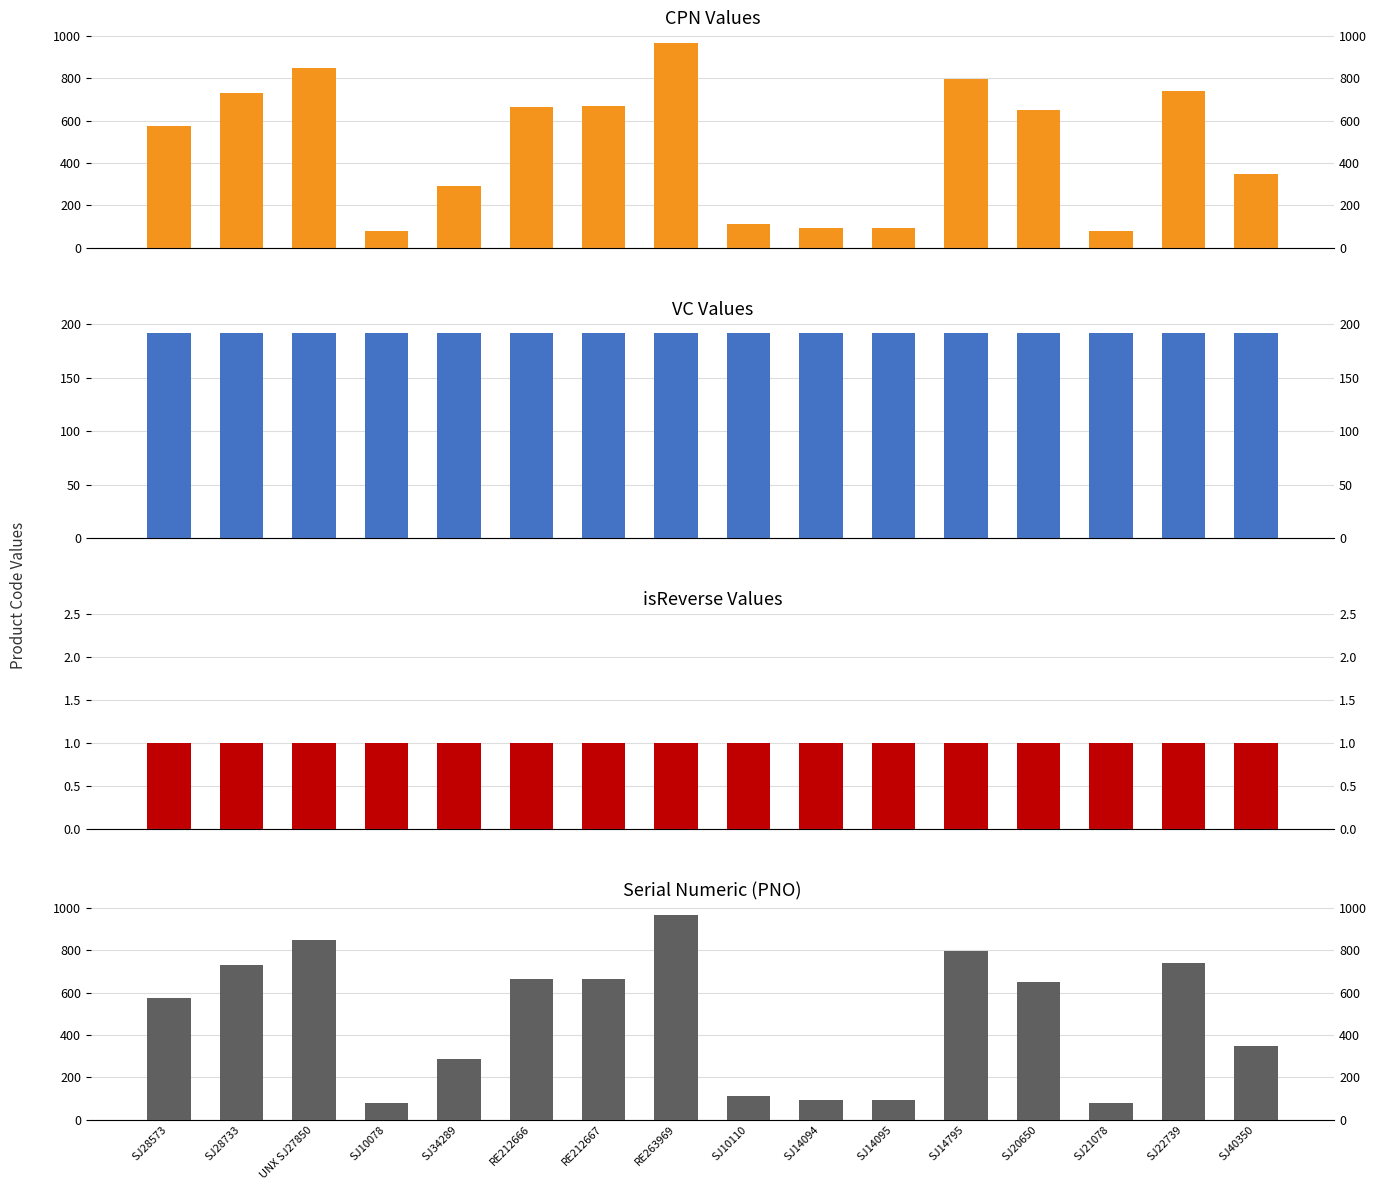

Which series has the widest spread of values?

CPN